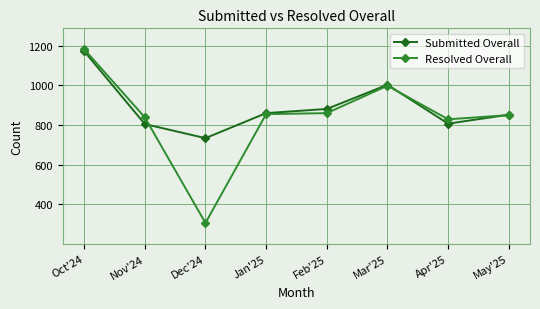

What is the sum of all Resolved Overall values?

6720